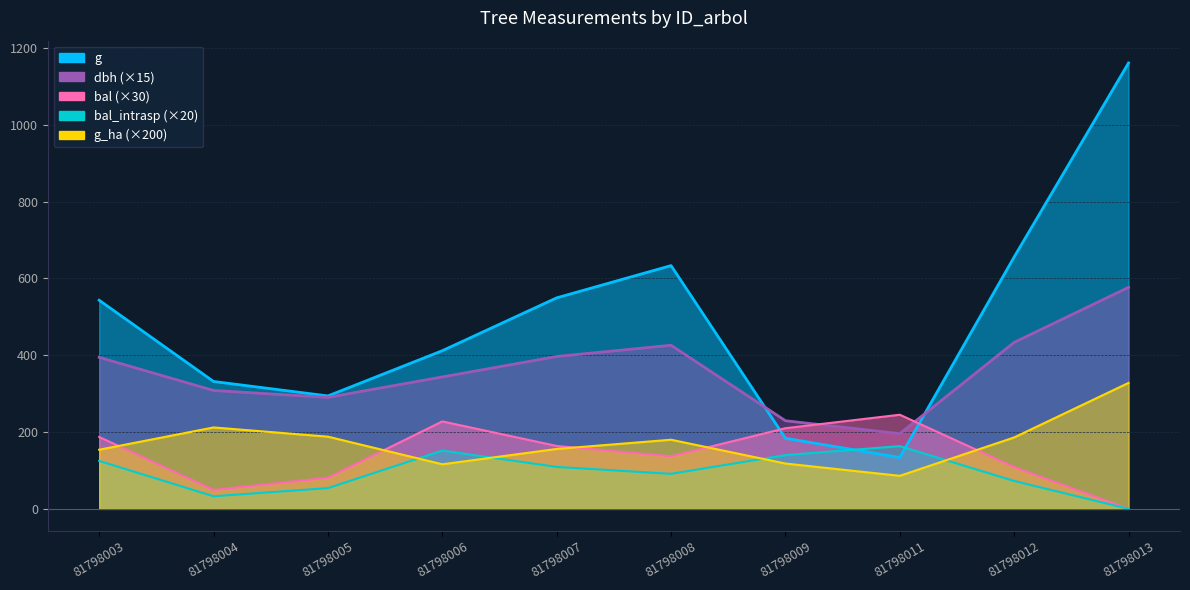

What is the average value of the g series?

489.9